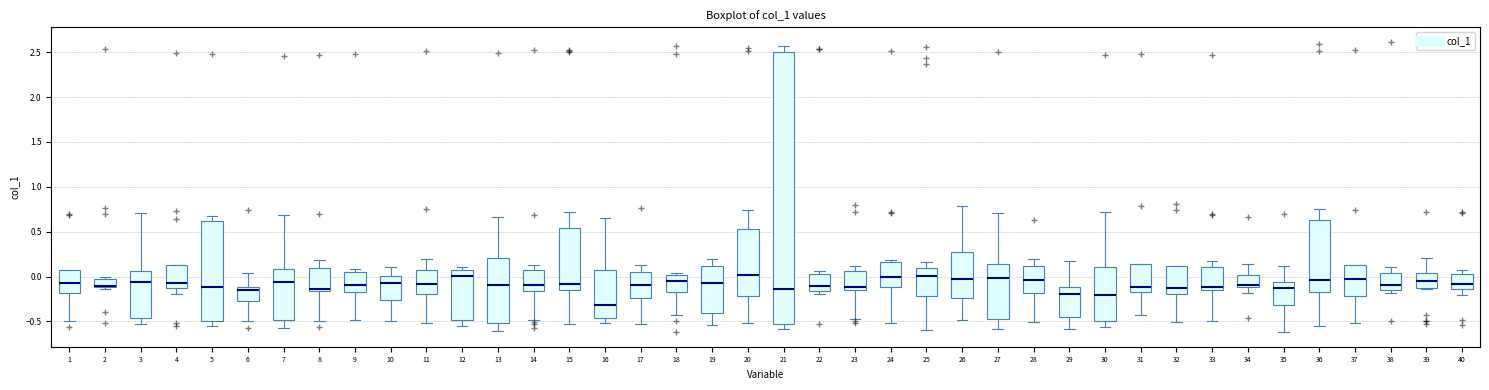

Reading left to right, transcribe this box plot: for each box, give where its median line is, the range the box spans, and where its two whiskers end, as read against the y-axis. The values are not printed on the chart, so give them approximately, as read against the axis.

1: median -0.05, box -0.20 to 0.05, whiskers -0.50 to 0.05
2: median -0.10 (drawn on the box's lower edge), box -0.10 to 0.00, whiskers -0.15 to 0.00 (just above the box's upper edge)
3: median -0.05, box -0.45 to 0.05, whiskers -0.55 to 0.70
4: median -0.05, box -0.15 to 0.15, whiskers -0.20 to 0.15
5: median -0.10, box -0.50 to 0.60, whiskers -0.55 to 0.70
6: median -0.15, box -0.25 to -0.10, whiskers -0.50 to 0.05
7: median -0.05, box -0.50 to 0.10, whiskers -0.55 to 0.70
8: median -0.15 (just above the box's lower edge), box -0.15 to 0.10, whiskers -0.50 to 0.20
9: median -0.10, box -0.15 to 0.05, whiskers -0.50 to 0.10
10: median -0.05, box -0.25 to 0.00, whiskers -0.50 to 0.10
11: median -0.10, box -0.20 to 0.10, whiskers -0.50 to 0.20
12: median 0.00, box -0.50 to 0.10, whiskers -0.55 to 0.10 (just above the box's upper edge)
13: median -0.10, box -0.50 to 0.20, whiskers -0.60 to 0.65
14: median -0.10, box -0.15 to 0.05, whiskers -0.50 to 0.15
15: median -0.10, box -0.15 to 0.55, whiskers -0.55 to 0.70
16: median -0.30, box -0.45 to 0.05, whiskers -0.50 to 0.65
17: median -0.10, box -0.25 to 0.05, whiskers -0.50 to 0.15
18: median -0.05, box -0.15 to 0.00, whiskers -0.40 to 0.05
19: median -0.05, box -0.40 to 0.10, whiskers -0.55 to 0.20
20: median 0.00, box -0.20 to 0.55, whiskers -0.50 to 0.75
21: median -0.15, box -0.55 to 2.50, whiskers -0.60 to 2.55
22: median -0.10, box -0.15 to 0.05, whiskers -0.20 to 0.05 (just above the box's upper edge)
23: median -0.10, box -0.15 to 0.05, whiskers -0.50 to 0.10
24: median 0.00, box -0.10 to 0.15, whiskers -0.50 to 0.20
25: median 0.00, box -0.20 to 0.10, whiskers -0.60 to 0.15
26: median 0.00, box -0.25 to 0.25, whiskers -0.50 to 0.80
27: median 0.00, box -0.45 to 0.15, whiskers -0.60 to 0.70
28: median -0.05, box -0.20 to 0.10, whiskers -0.50 to 0.20
29: median -0.20, box -0.45 to -0.10, whiskers -0.60 to 0.15
30: median -0.20, box -0.50 to 0.10, whiskers -0.55 to 0.70
31: median -0.10, box -0.15 to 0.15, whiskers -0.45 to 0.15
32: median -0.15, box -0.20 to 0.10, whiskers -0.50 to 0.10
33: median -0.10, box -0.15 to 0.10, whiskers -0.50 to 0.15
34: median -0.10 (just above the box's lower edge), box -0.10 to 0.00, whiskers -0.20 to 0.15
35: median -0.15, box -0.30 to -0.05, whiskers -0.60 to 0.10
36: median -0.05, box -0.20 to 0.65, whiskers -0.55 to 0.75
37: median 0.00, box -0.20 to 0.15, whiskers -0.50 to 0.15
38: median -0.10, box -0.15 to 0.05, whiskers -0.20 to 0.10
39: median -0.05, box -0.15 to 0.05, whiskers -0.15 to 0.20
40: median -0.10, box -0.15 to 0.00, whiskers -0.20 to 0.05